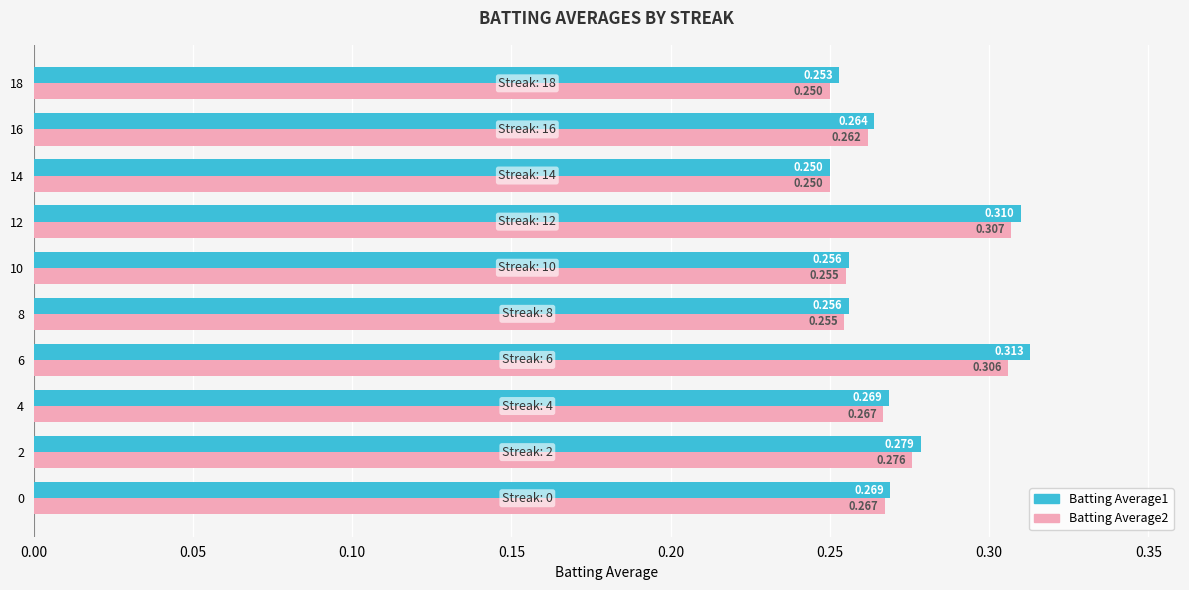

Is the value of Batting Average2 at 4 greater than the value of Batting Average1 at 10?

Yes